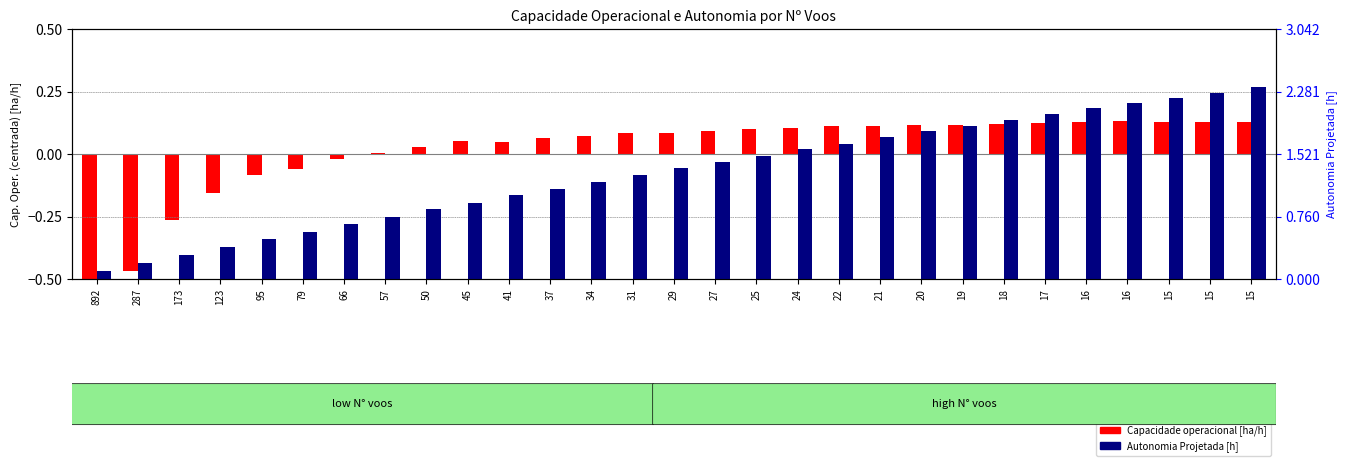

What is the smallest value displayed?

-1.0